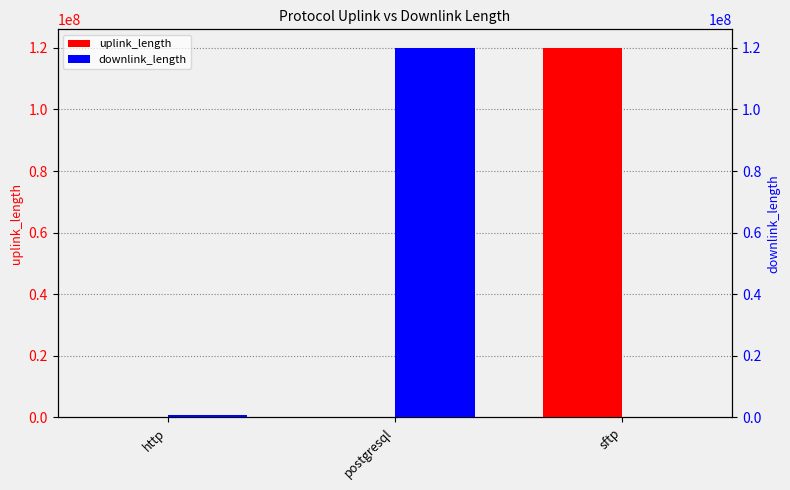

Is it true that downlink_length equals 70316505 at postgresql?

False